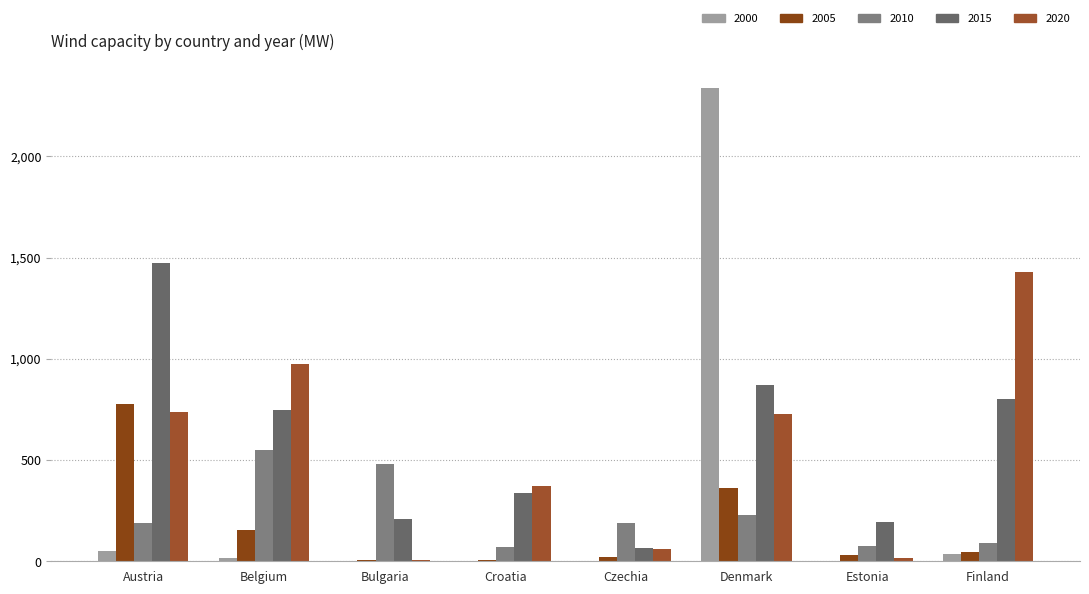

What is the sum of the 2020 values at Estonia and Austria?

751.4